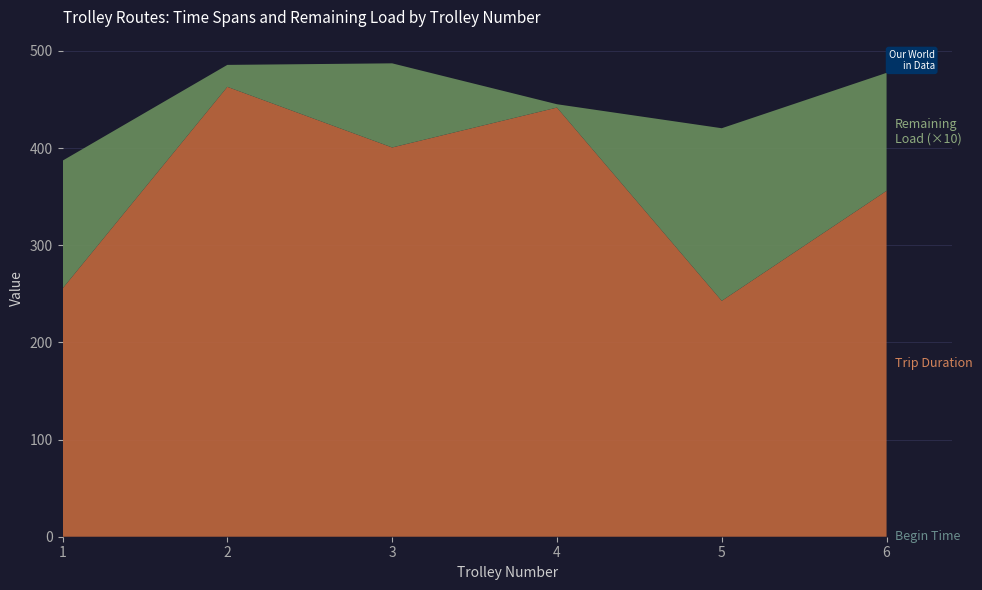

Reading left to right, list all the values displayed in this chart.

begin time: 1=0.0	2=0.0	3=0.0	4=0.0	5=0.0	6=0.0
end time: 1=255.5	2=463.1	3=400.7	4=441.8	5=242.8	6=356.1
remaining load: 1=13.2	2=2.3	3=8.7	4=0.3	5=17.8	6=12.1